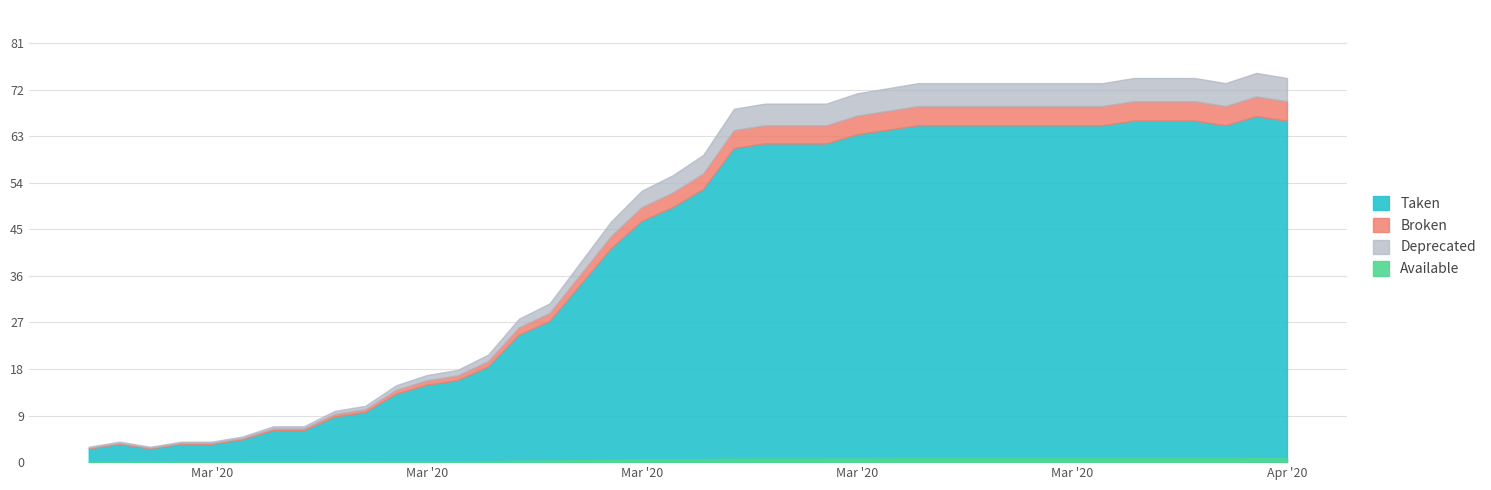

Reading right to left, transcribe all the data shown in this chart.

2020-04-06=75	2020-04-05=76	2020-04-04=74	2020-04-03=75	2020-04-02=75	2020-04-01=75	2020-03-31=74	2020-03-30=74	2020-03-29=74	2020-03-28=74	2020-03-27=74	2020-03-26=74	2020-03-25=74	2020-03-24=73	2020-03-23=72	2020-03-22=70	2020-03-21=70	2020-03-20=70	2020-03-19=69	2020-03-18=60	2020-03-17=56	2020-03-16=53	2020-03-15=47	2020-03-14=39	2020-03-13=31	2020-03-12=28	2020-03-11=21	2020-03-10=18	2020-03-09=17	2020-03-08=15	2020-03-07=11	2020-03-06=10	2020-03-05=7	2020-03-04=7	2020-03-03=5	2020-03-02=4	2020-03-01=4	2020-02-29=3	2020-02-28=4	2020-02-27=3